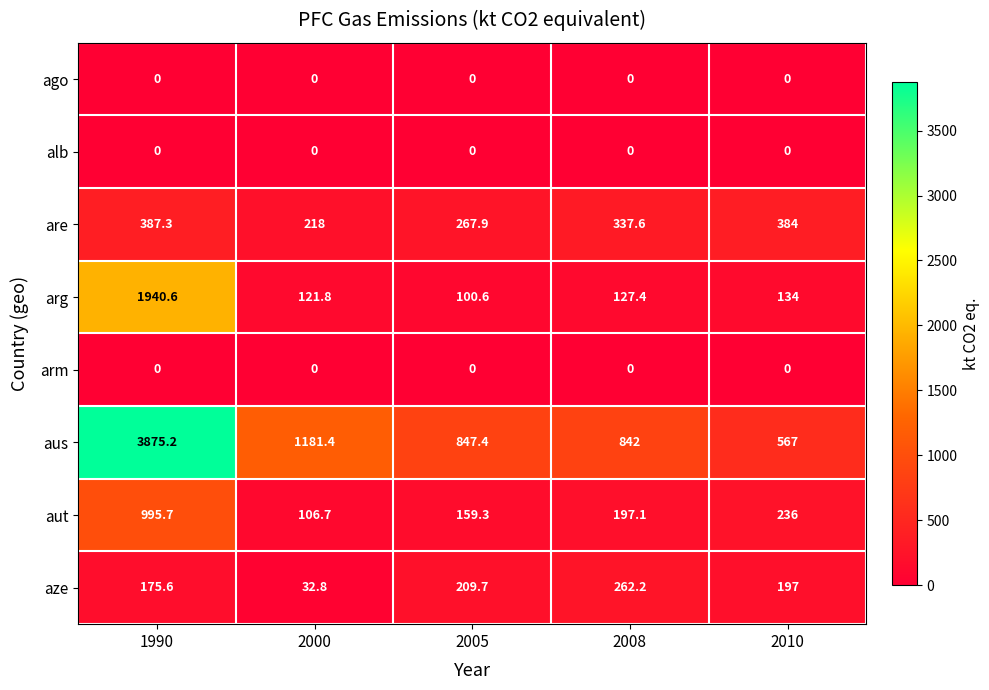

List the labels in order of arg value, smallest first.

2005, 2000, 2008, 2010, 1990